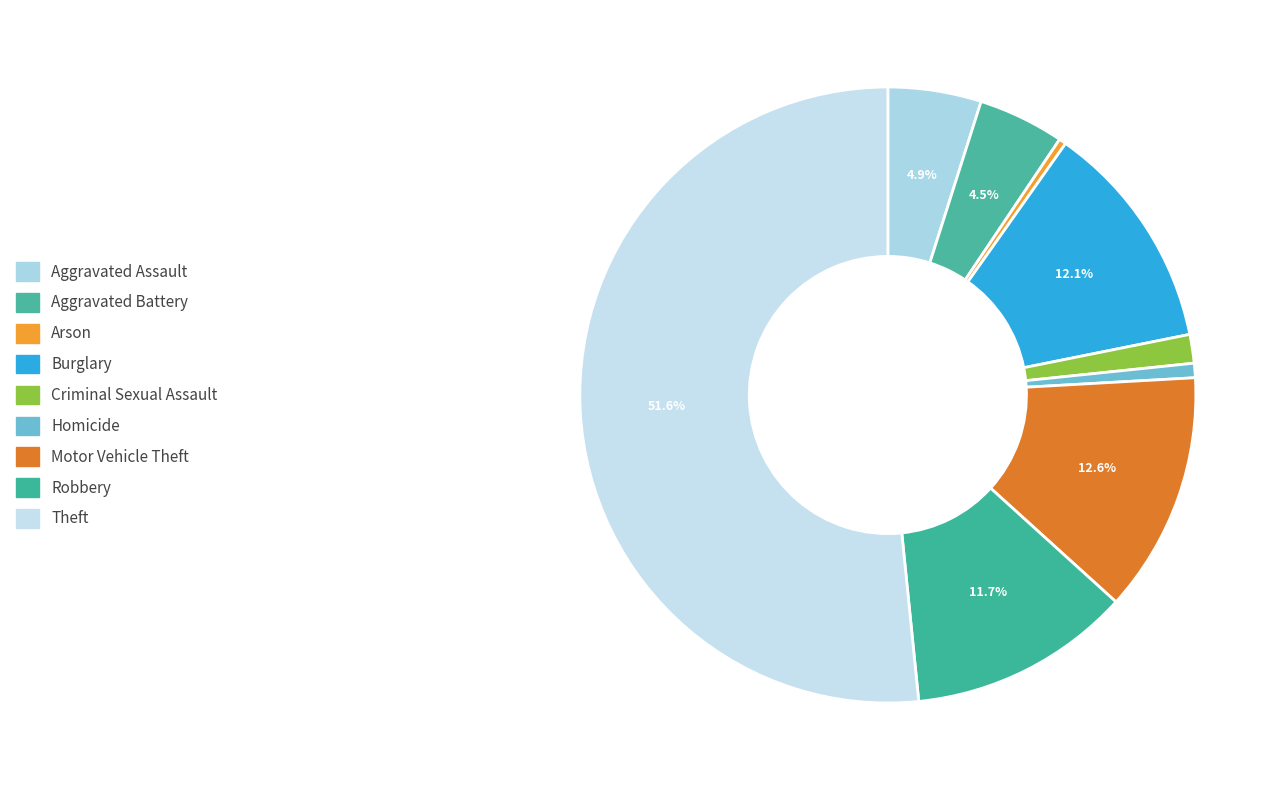

Between Theft and Burglary, which is larger?

Theft